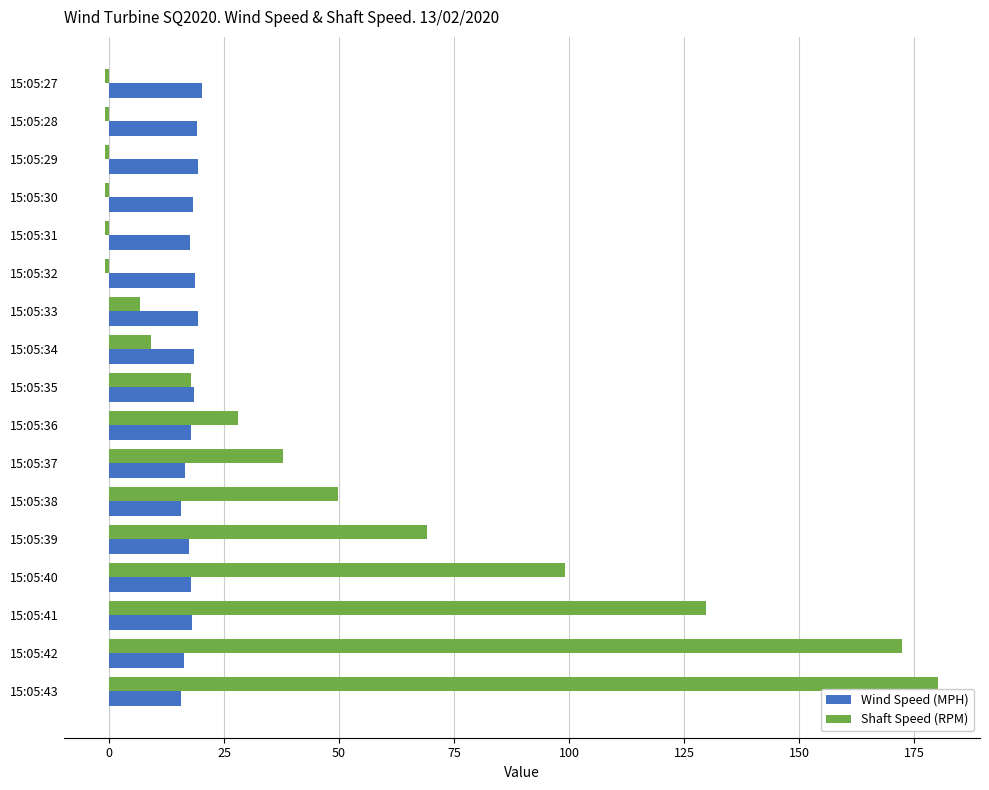

Which series has the widest spread of values?

Shaft Speed (RPM)